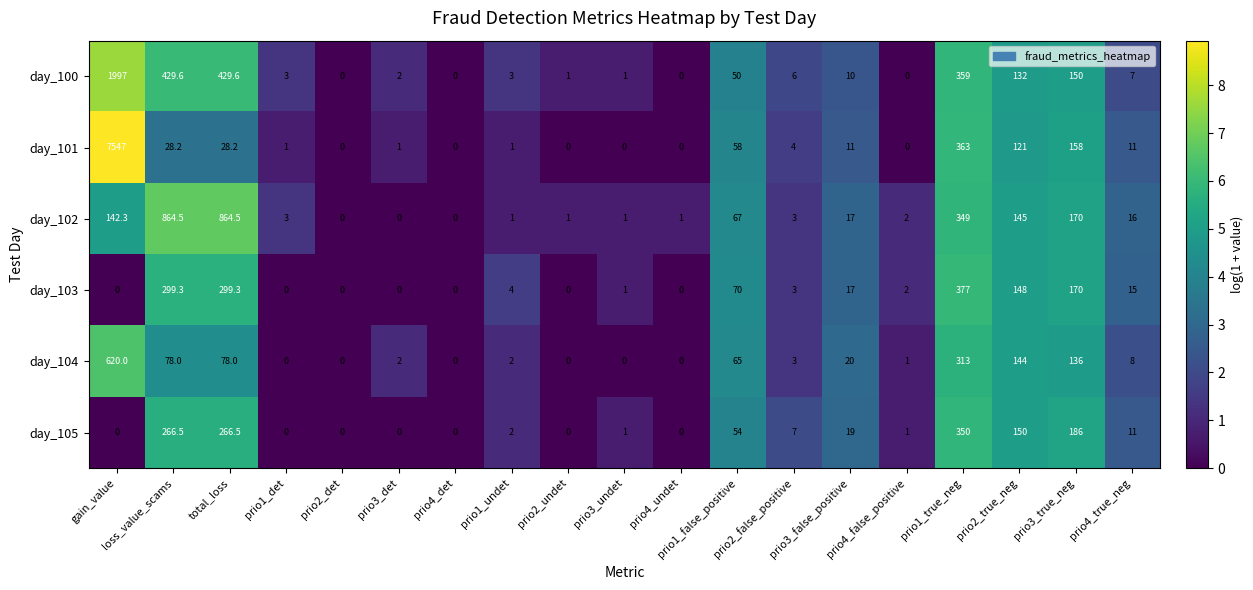

What is the total value across all series at prio1_undet?

13.0